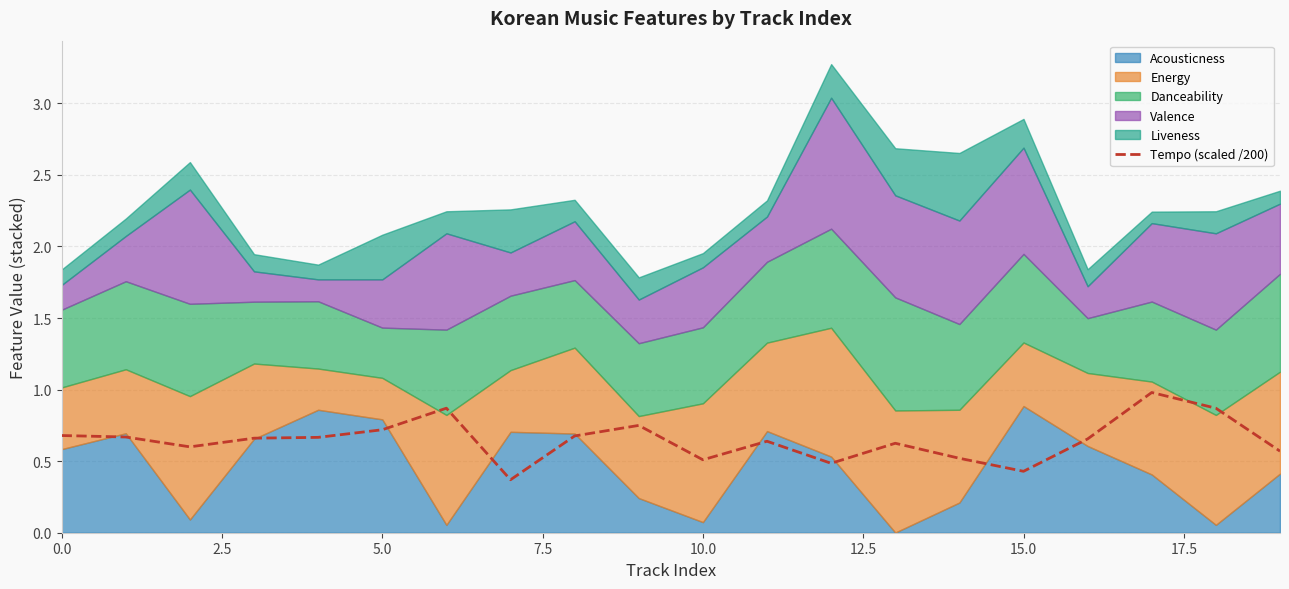

How many points are higher than both their immediate neighbors (excluding endpoints)?

5